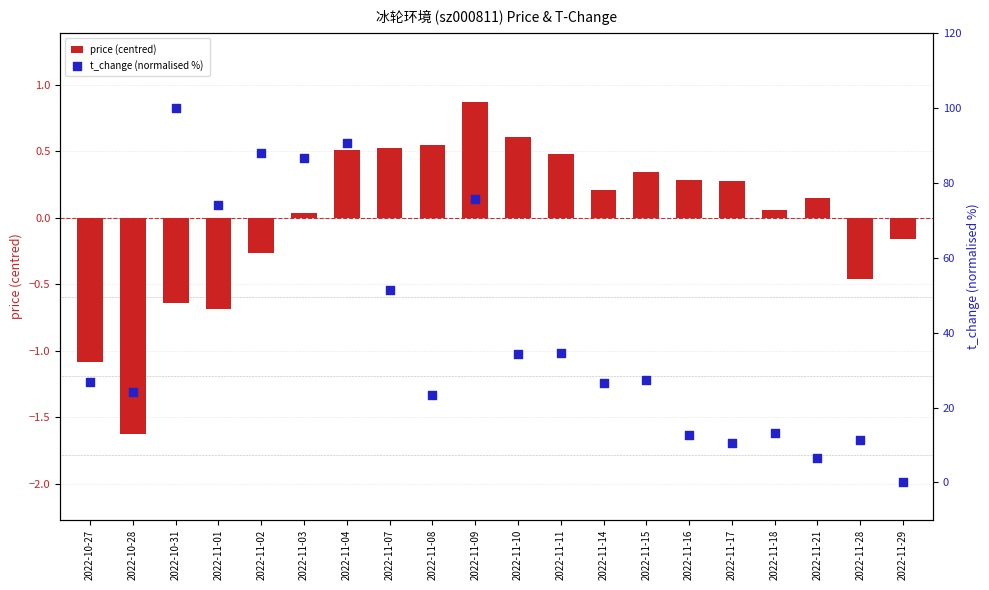

Is the value of t_change (normalised %) at 2022-11-08 greater than the value of price (centred) at 2022-11-03?

Yes